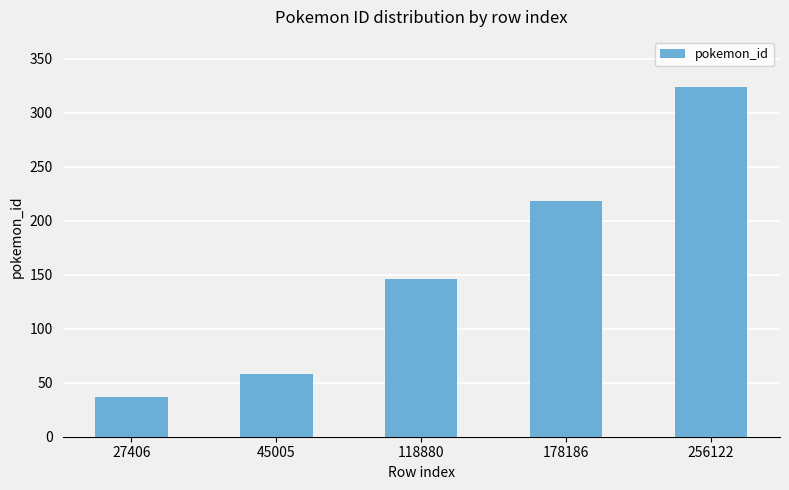

Reading right to left, list all the values displayed in this chart.

324	218	146	58	37